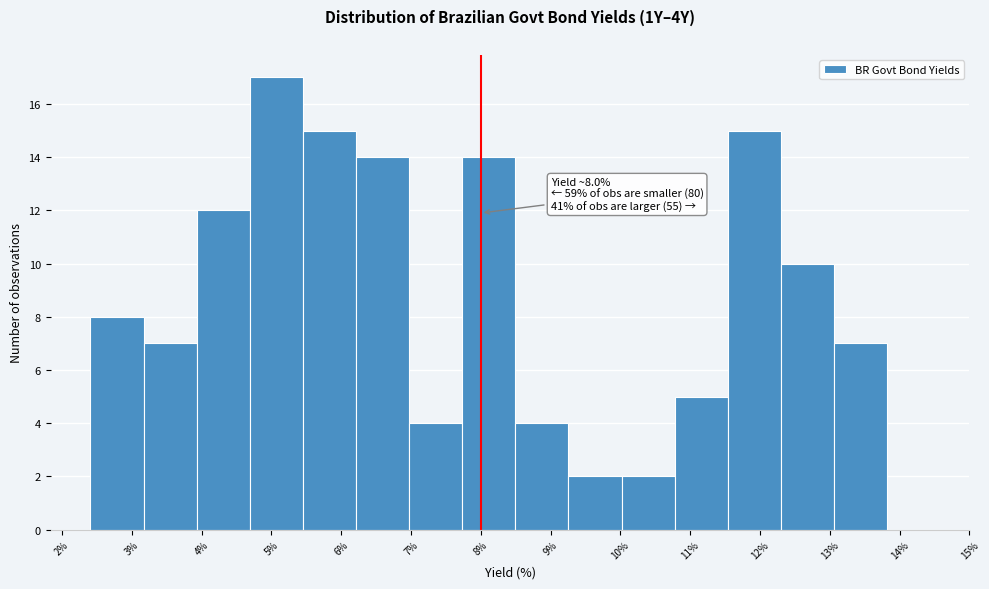

Over which range of the x-axis is the bar tallest?

4.7 to 5.5